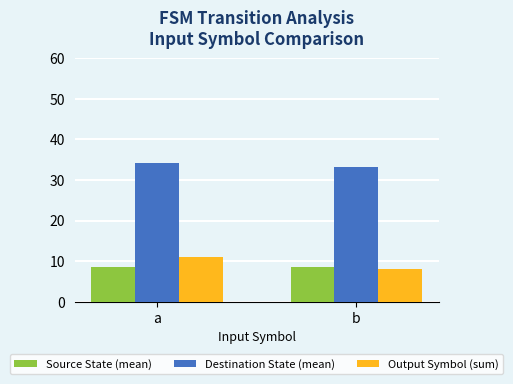

The value of Output Symbol (sum) at b is 8.0. True or false?

True